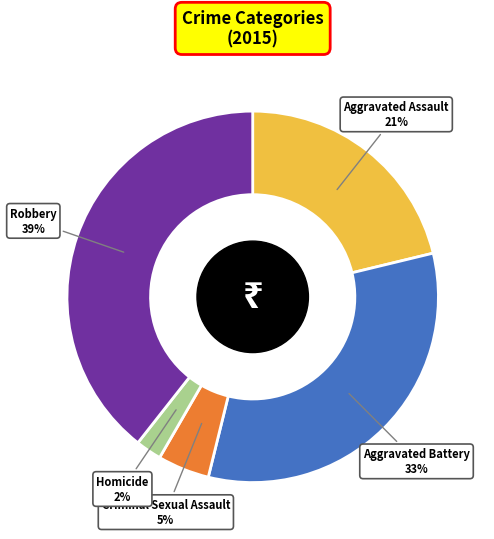

Does Homicide represent more than half of the total?

No